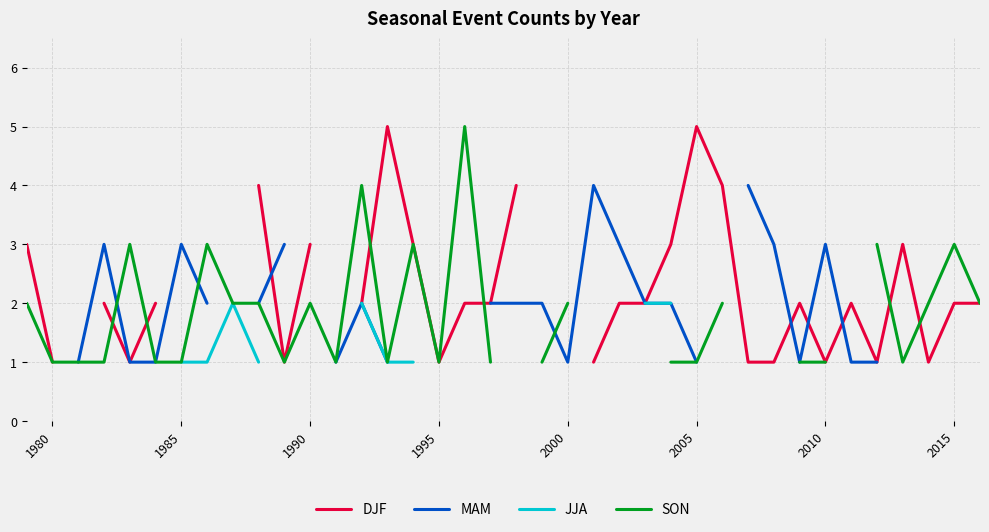

True or false: JJA and MAM cross at least once.

False